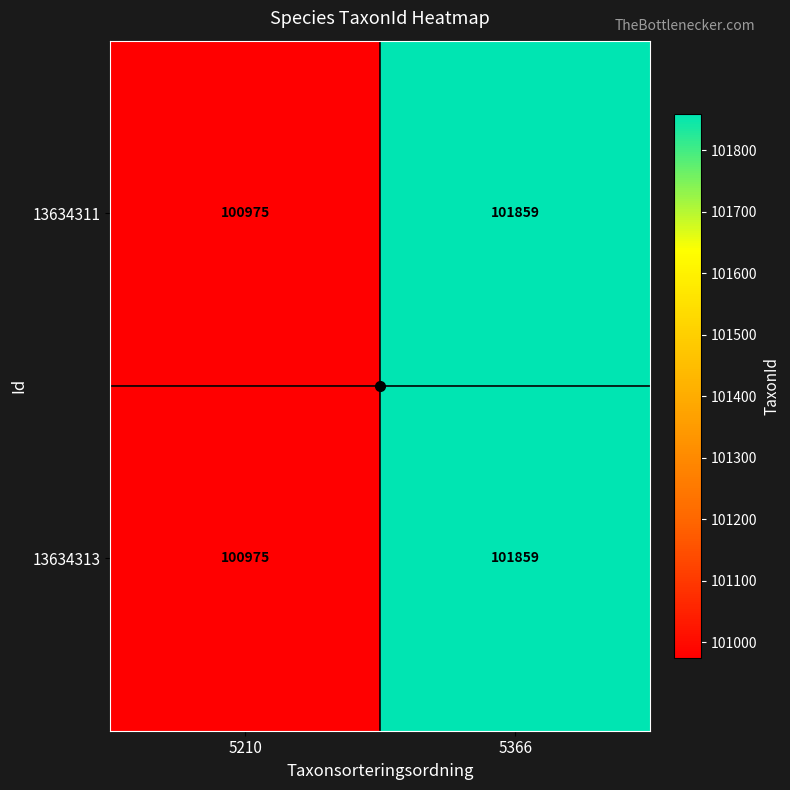

Is the value of 13634311 at 5366 greater than the value of 13634313 at 5210?

Yes